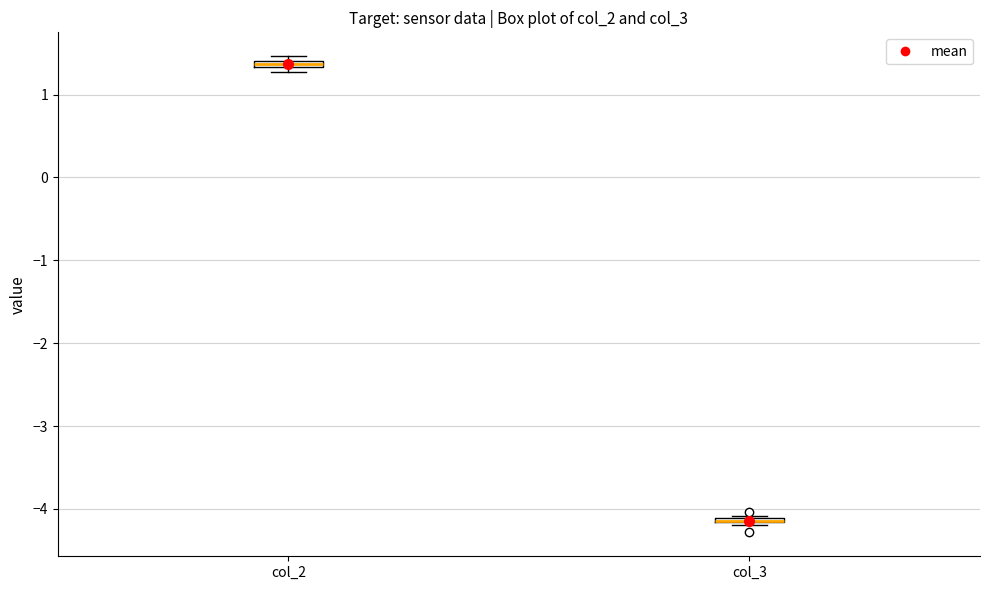

Where is the upper edge of the box for col_3 on the y-axis? The values are not printed on the chart, so give them approximately, as read against the axis.

-4.1